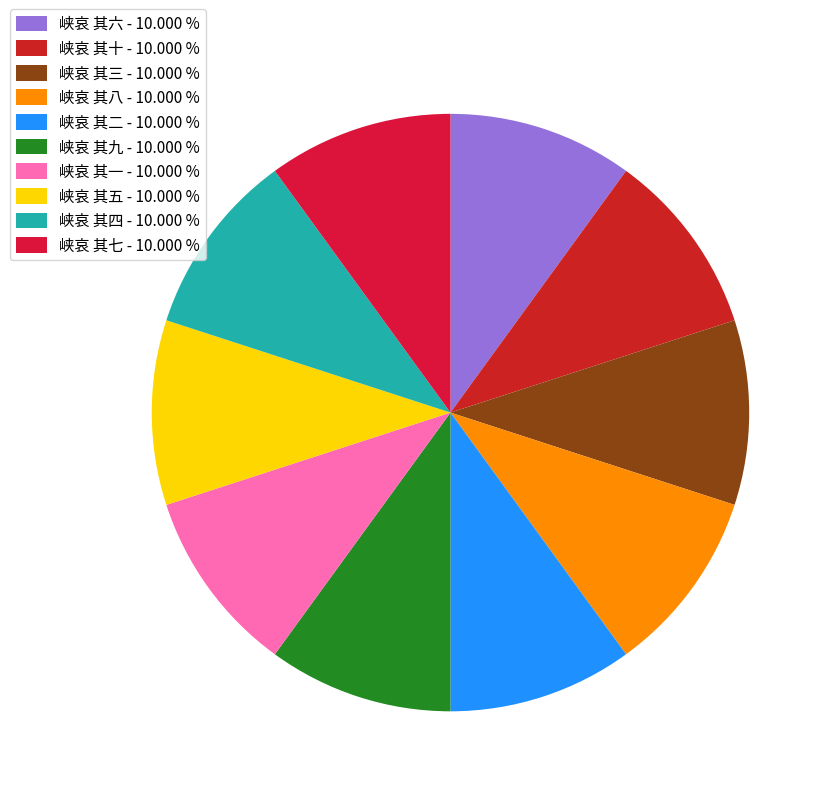

Is it true that 峡哀 其四 is 1% of the pie?

False